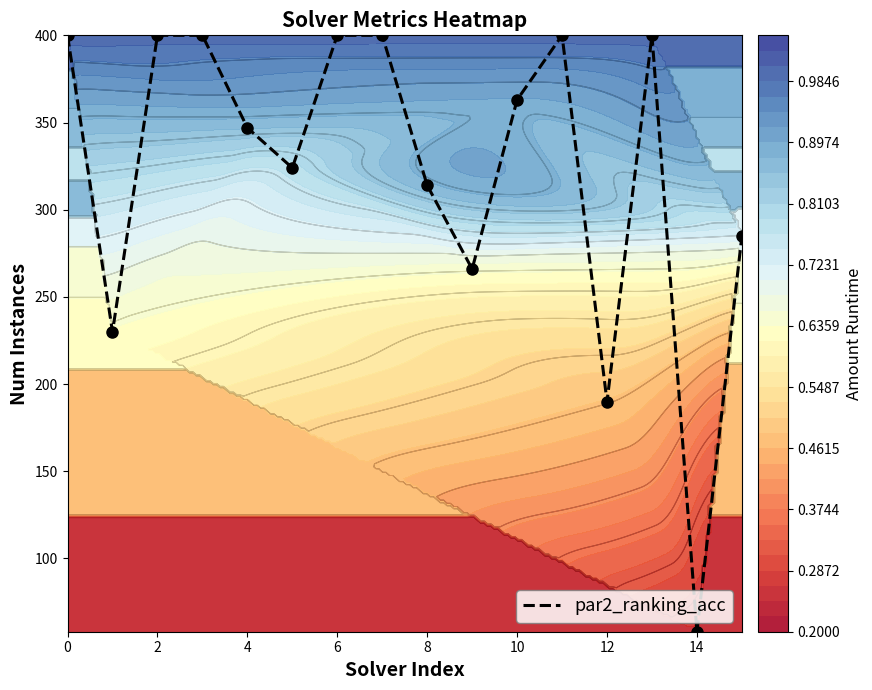

Reading right to left, list all the values displayed in this chart.

285	58	400	190	400	363	266	314	400	400	324	347	400	400	230	400